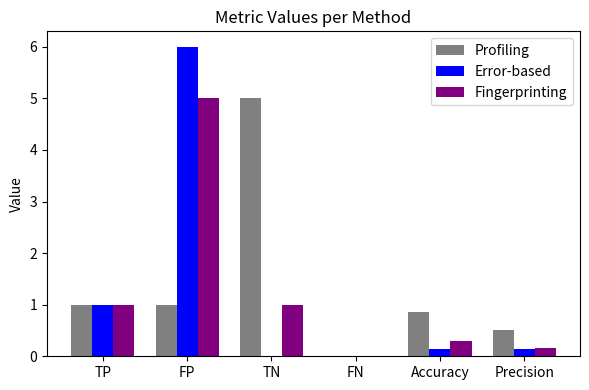

What are all the series names shown in the legend?

Profiling, Error-based, Fingerprinting